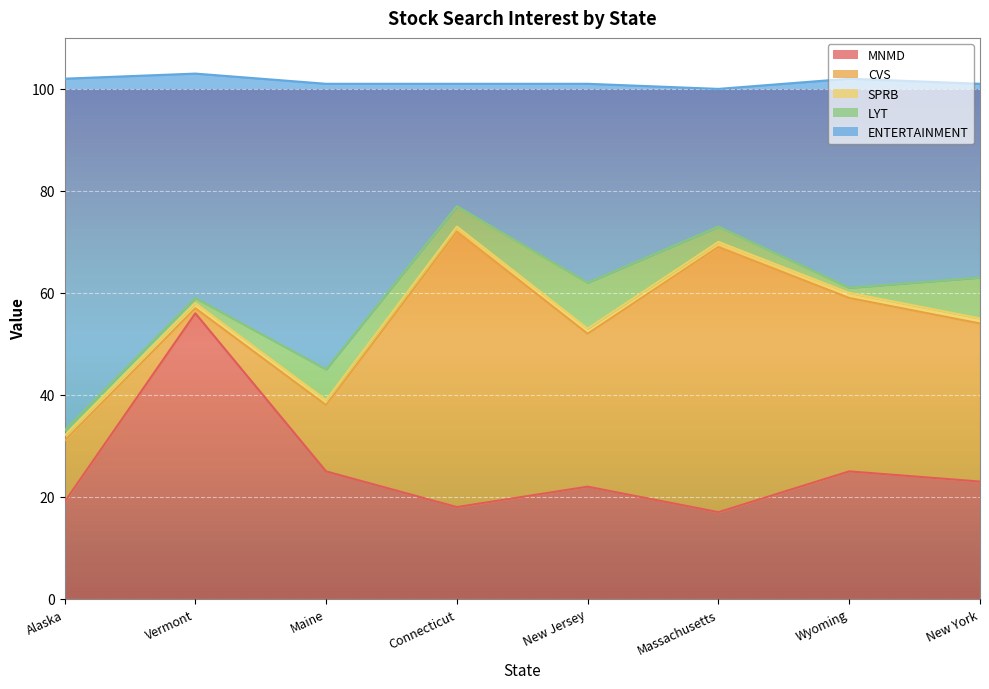

How many lines are shown in the chart?

5